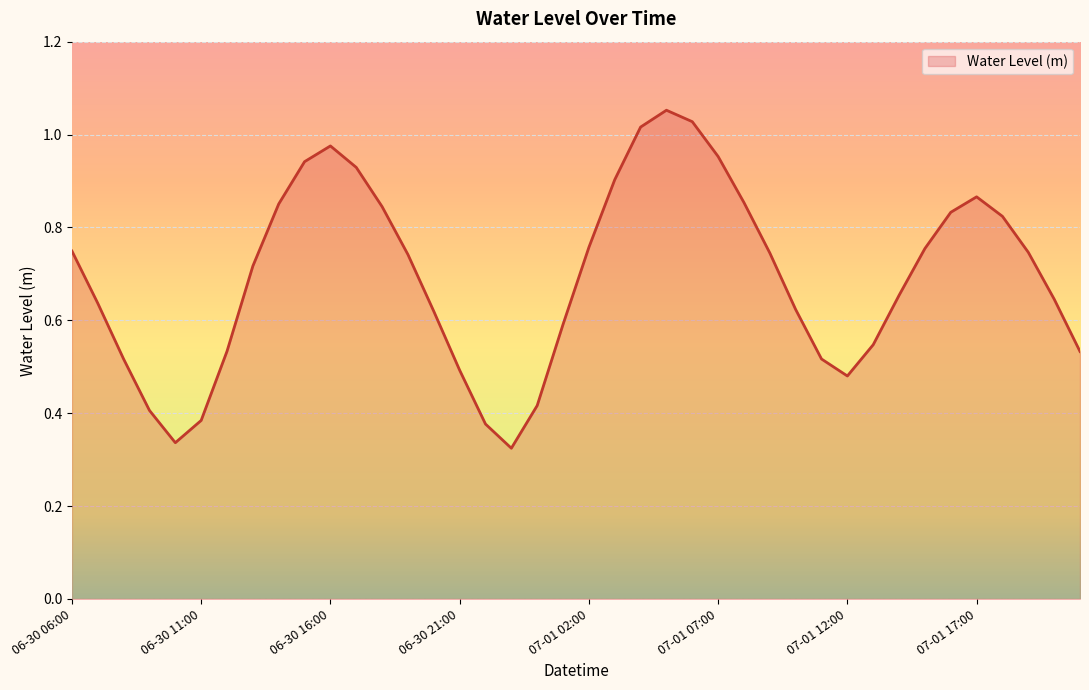

How many lines are shown in the chart?

1